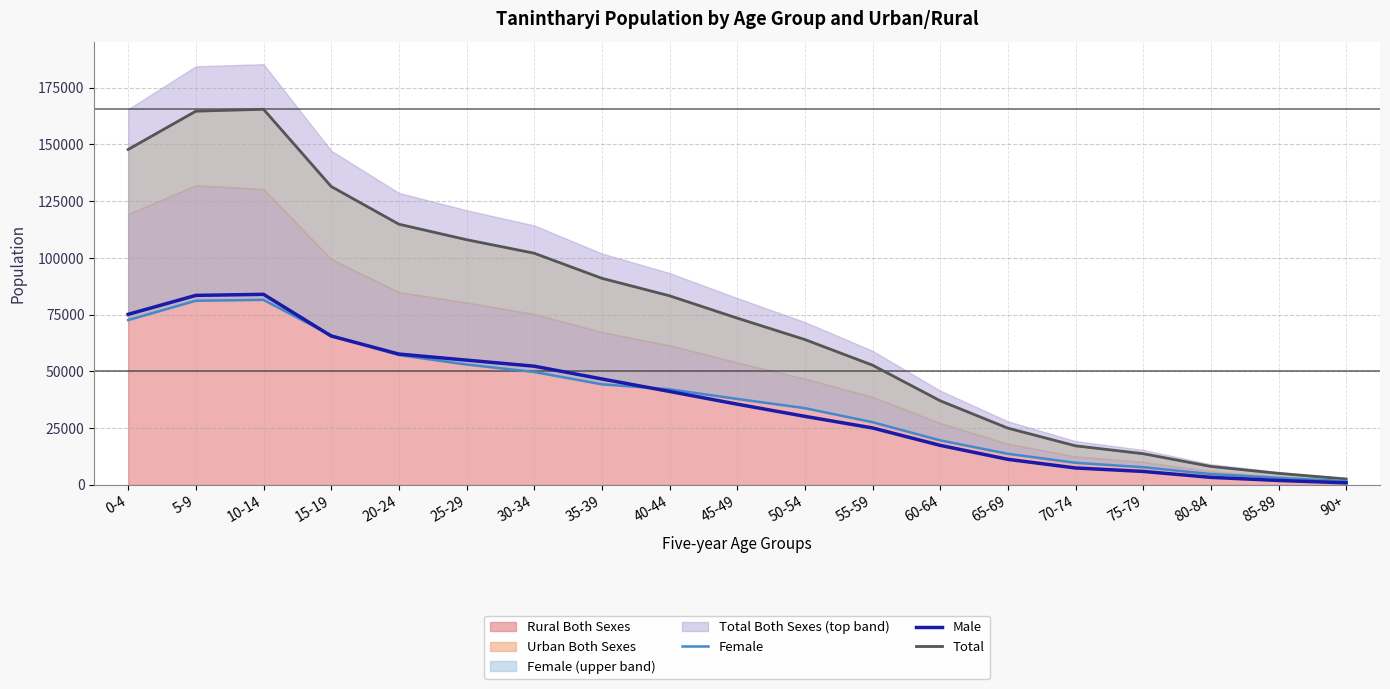

Rank the categories by Male value from highest to lowest.

10-14, 5-9, 0-4, 15-19, 20-24, 25-29, 30-34, 35-39, 40-44, 45-49, 50-54, 55-59, 60-64, 65-69, 70-74, 75-79, 80-84, 85-89, 90+